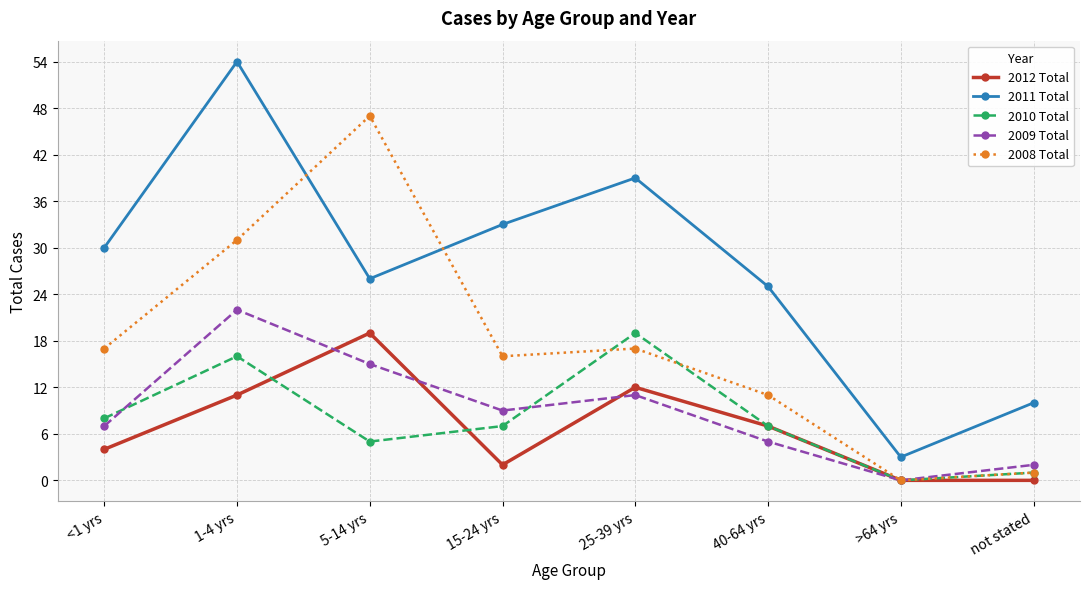

How many values in the 2009 Total series are below 9?

4